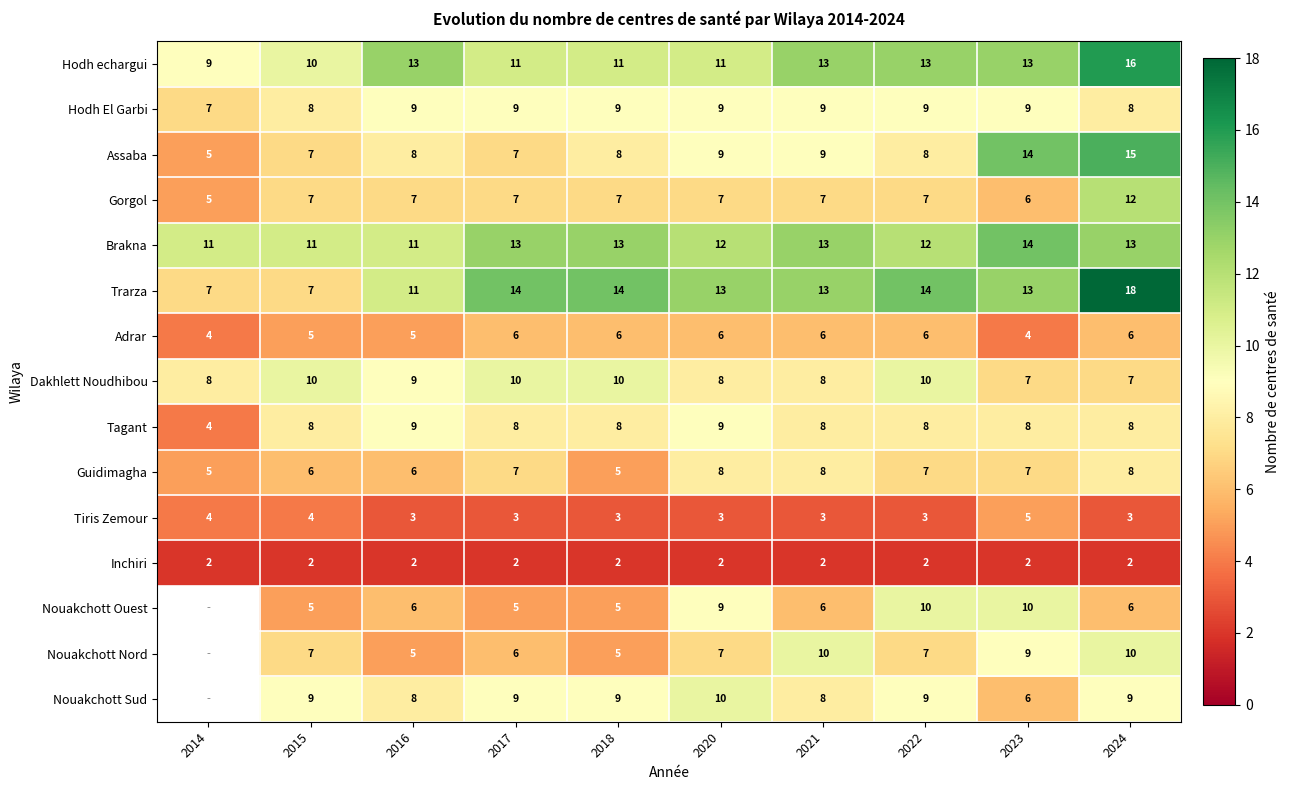

At which label does Brakna reach its peak?

2023